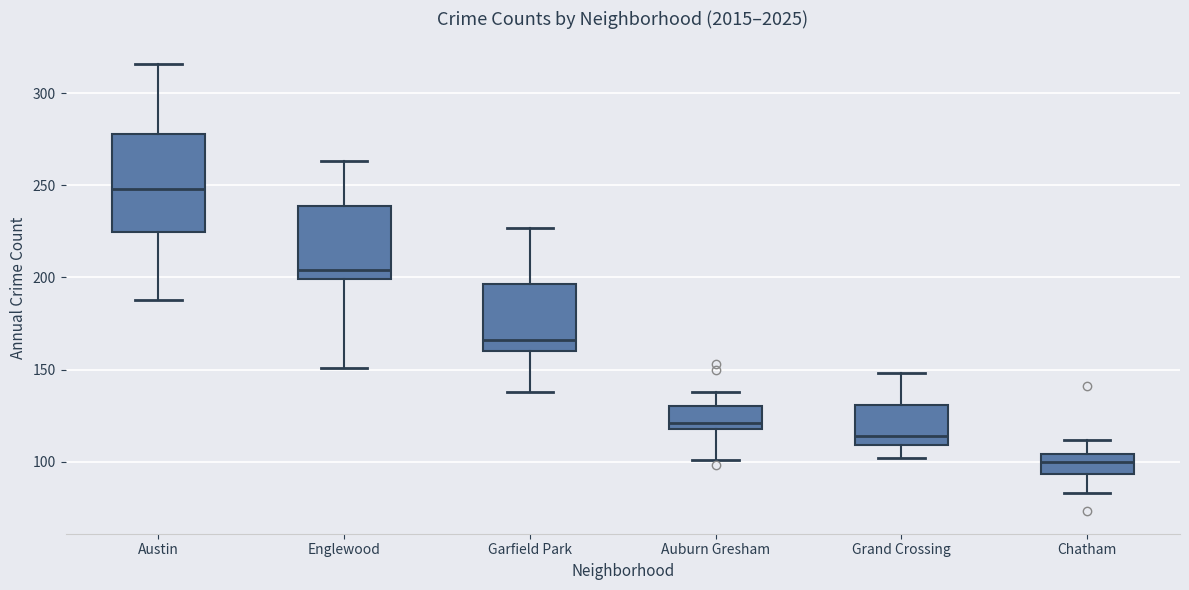

Where does the lower whisker of the box for Auburn Gresham end on the y-axis? The values are not printed on the chart, so give them approximately, as read against the axis.

100